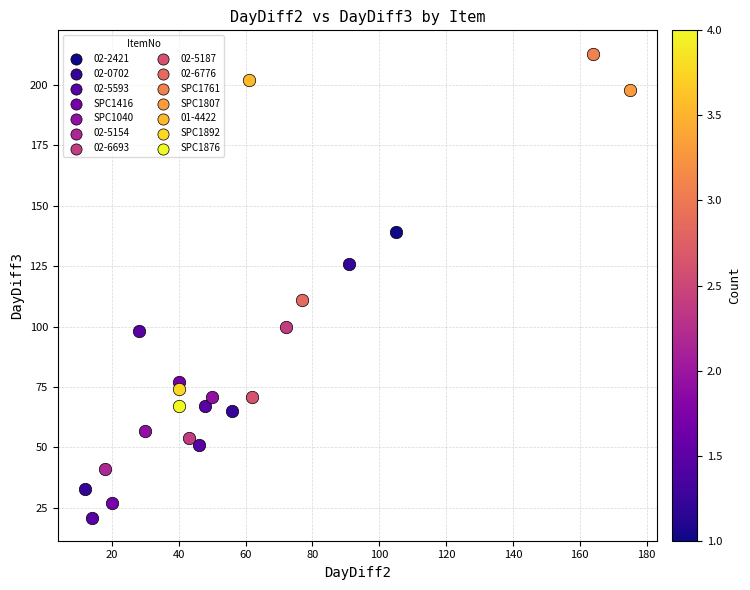

What are all the series names shown in the legend?

02-2421, 02-0702, 02-5593, SPC1416, SPC1040, 02-5154, 02-6693, 02-5187, 02-6776, SPC1761, SPC1807, 01-4422, SPC1892, SPC1876